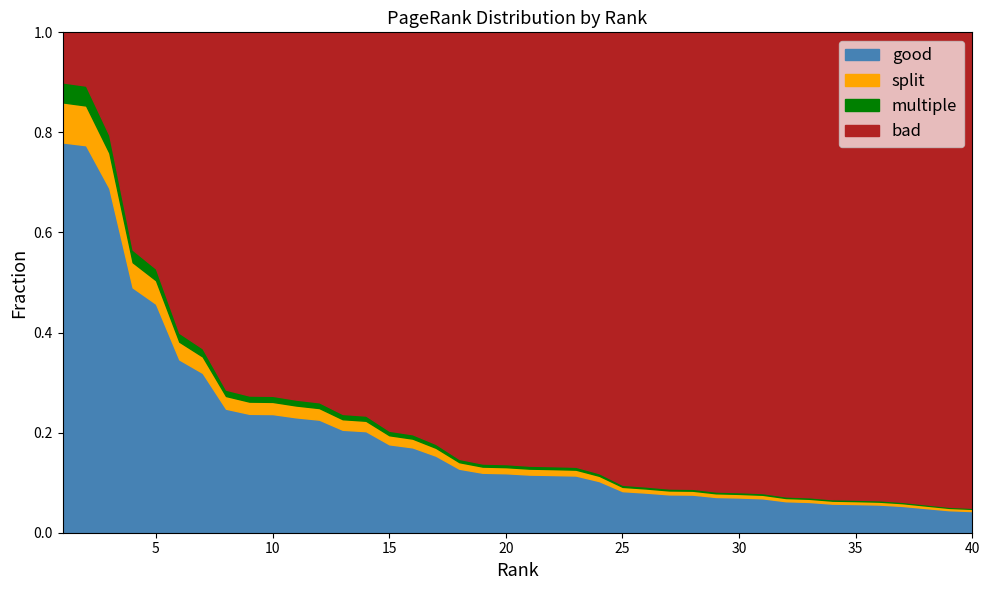

At which category does the chart reach its peak across all series?

1